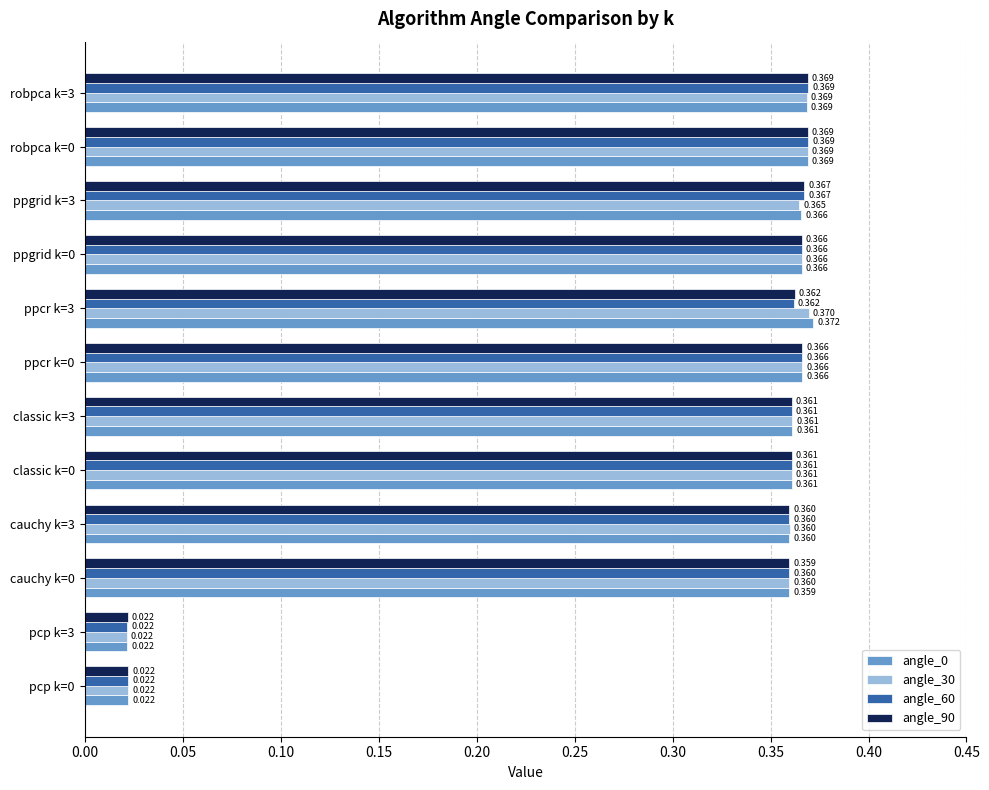

Is the value of angle_30 at ppgrid k=0 greater than the value of angle_90 at robpca k=3?

No